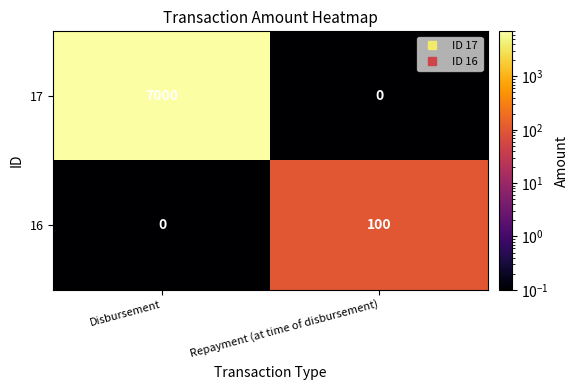

At which label is 16 closest to 50?

Disbursement